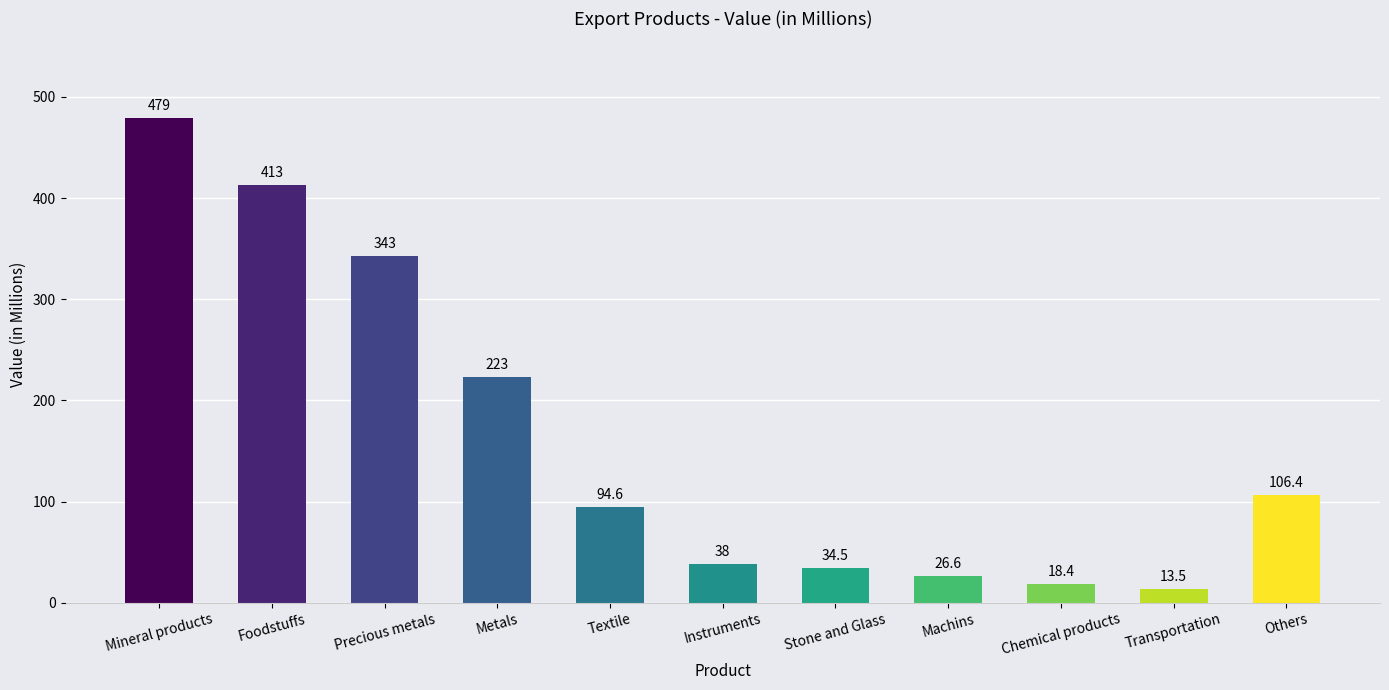

How many values are below 94?

5